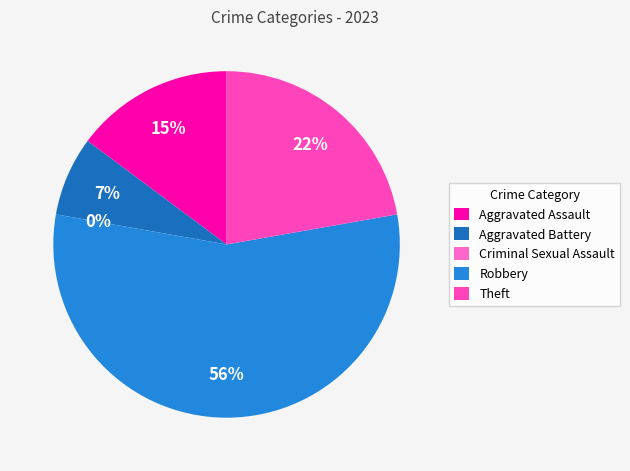

To the nearest percent, what is the difference between the Aggravated Battery and Robbery slice percentages?

48%